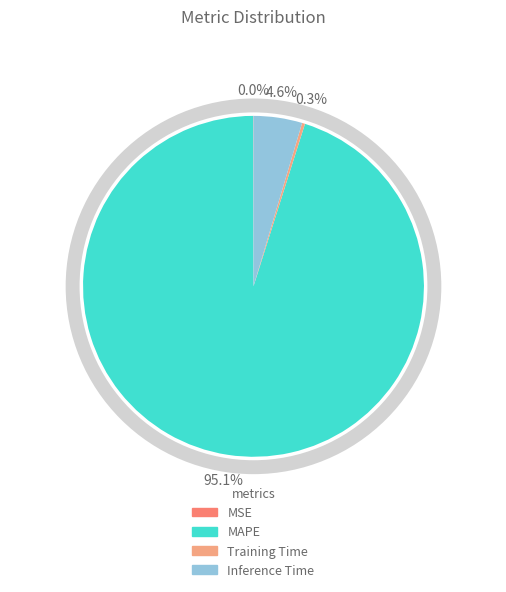

Which slice is the largest?

MAPE